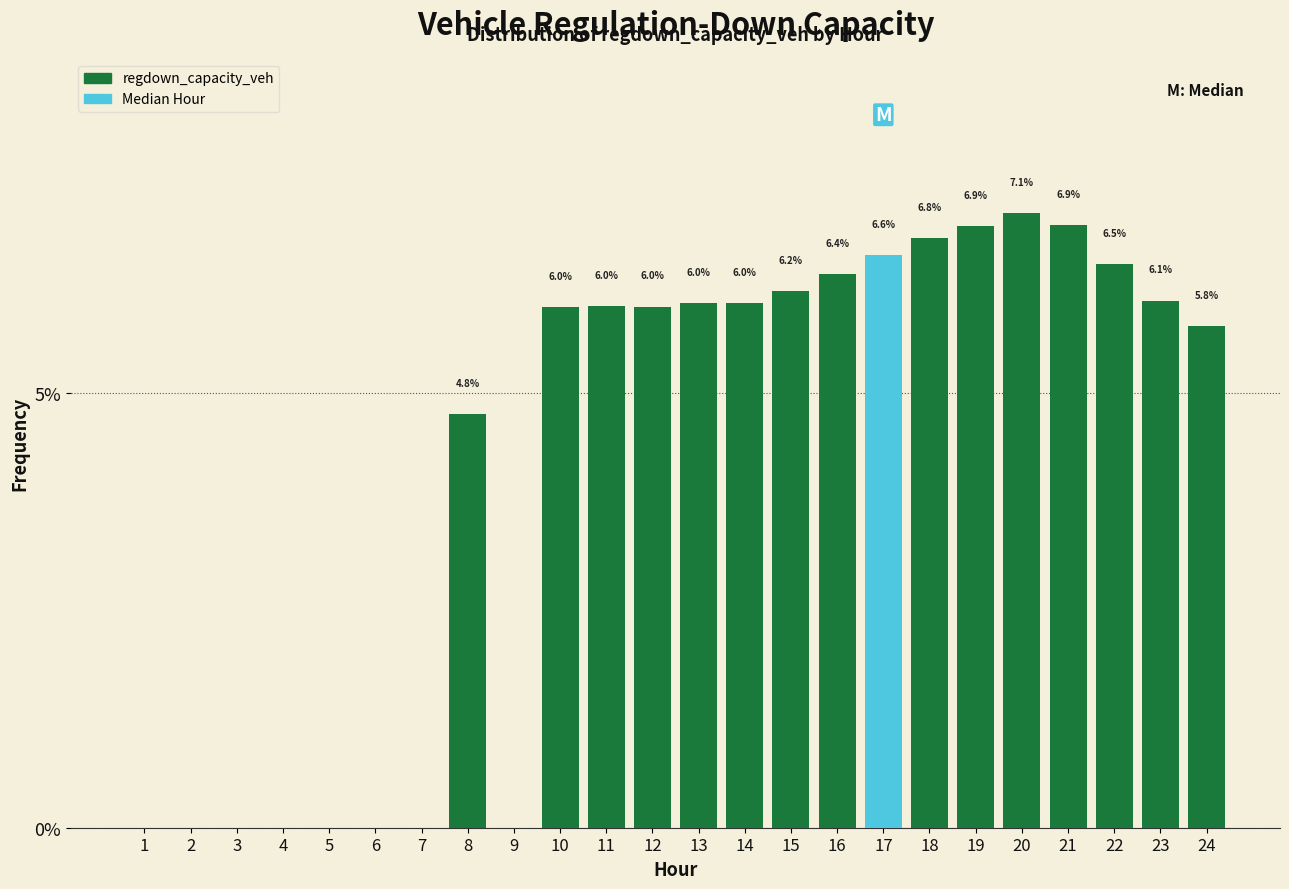

Reading left to right, list all the values displayed in this chart.

1=0.0	2=0.0	3=0.0	4=0.0	5=0.0	6=0.0	7=0.0	8=4.8	9=0.0	10=6.0	11=6.0	12=6.0	13=6.0	14=6.0	15=6.2	16=6.4	17=6.6	18=6.8	19=6.9	20=7.1	21=6.9	22=6.5	23=6.1	24=5.8